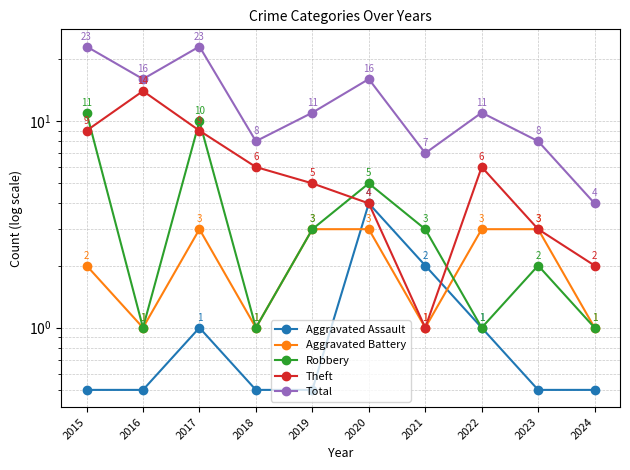

Is the value of Aggravated Assault at 2019 greater than the value of Robbery at 2016?

No